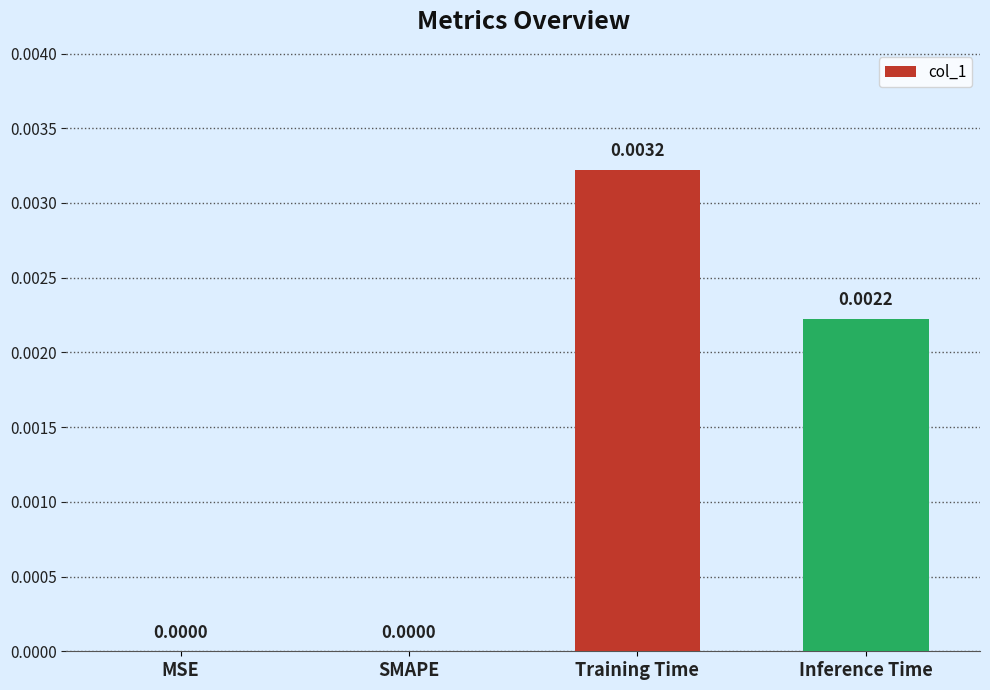

Which category has the highest value across all series?

Training Time